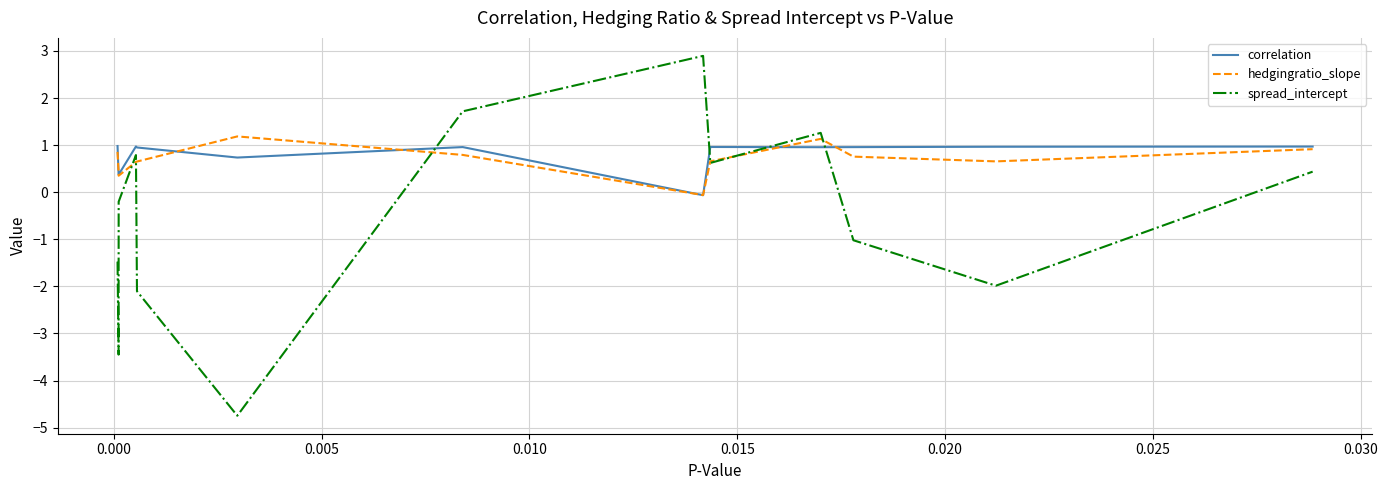

What is the greatest value displayed?

2.9